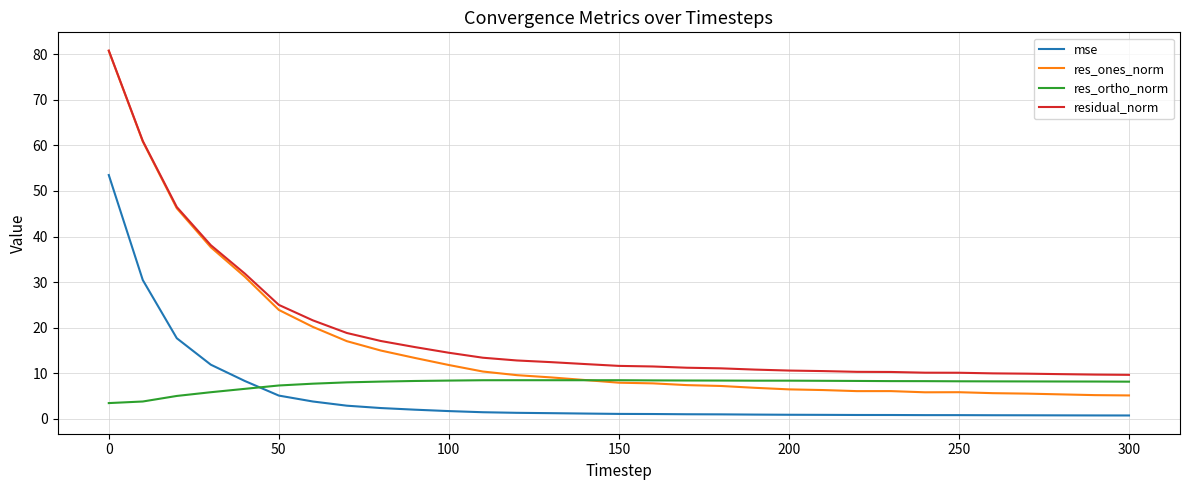

What is the lowest value of the residual_norm series?

9.7